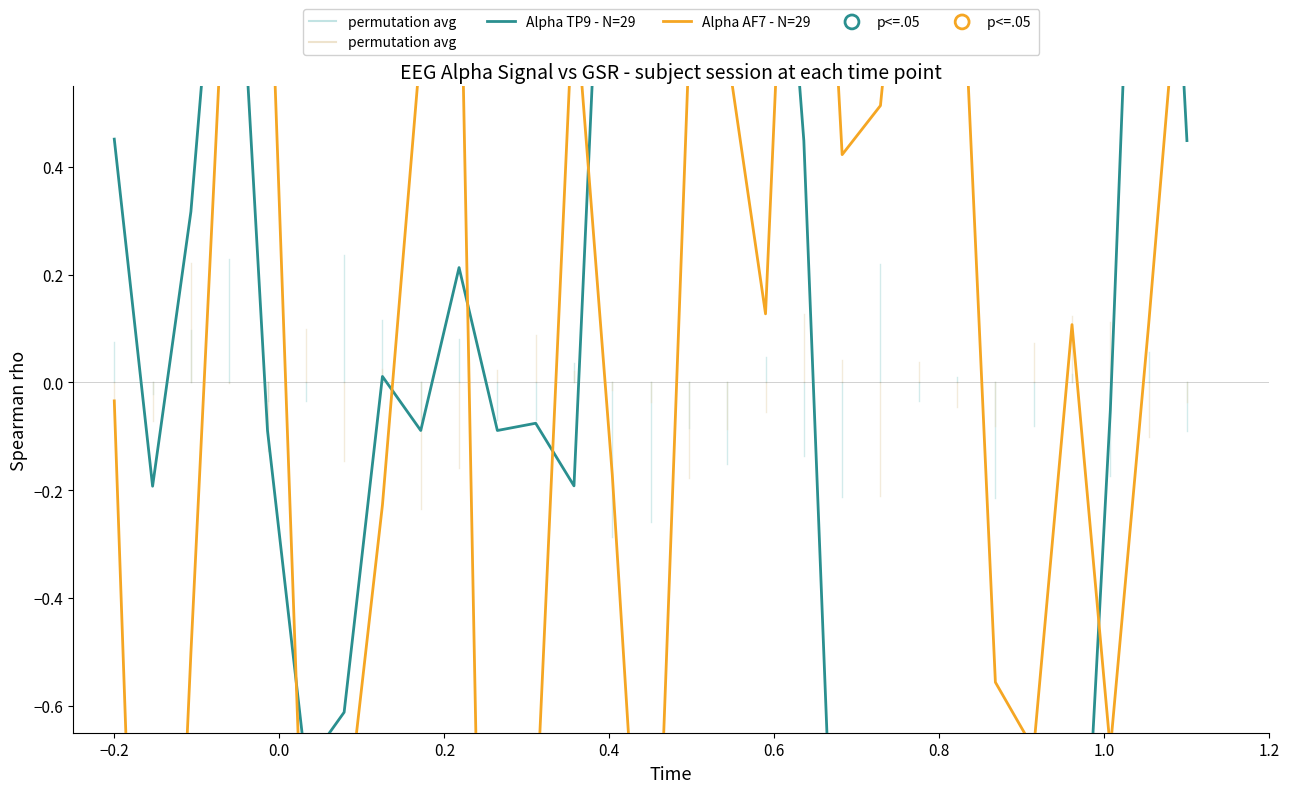

Which series reaches the minimum Y coordinate?

Alpha AF7 - N=29